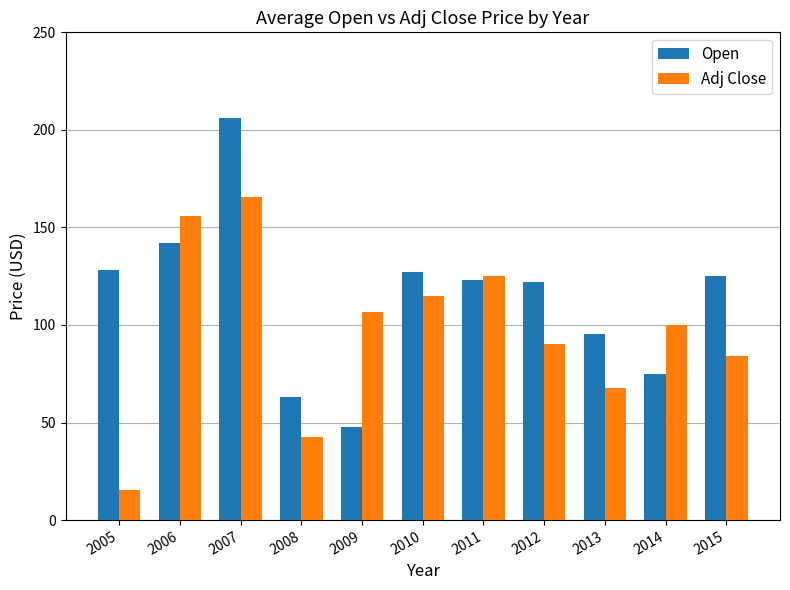

Which category has the highest value in the Adj Close series?

2007